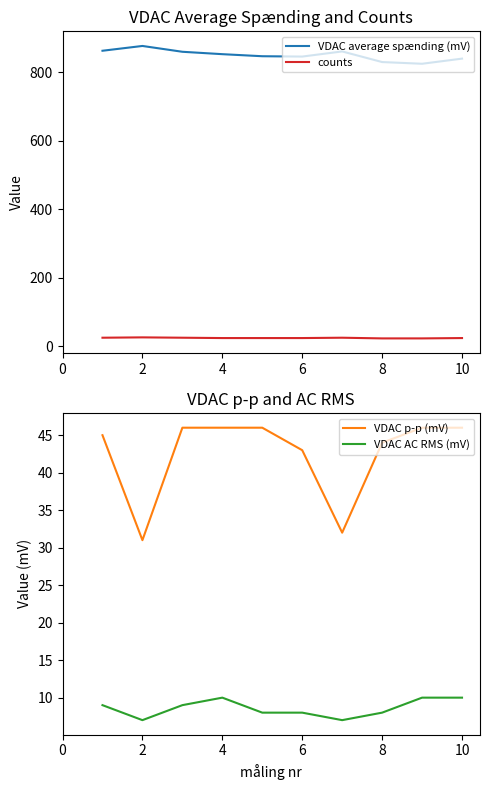

What is the smallest value displayed?

7